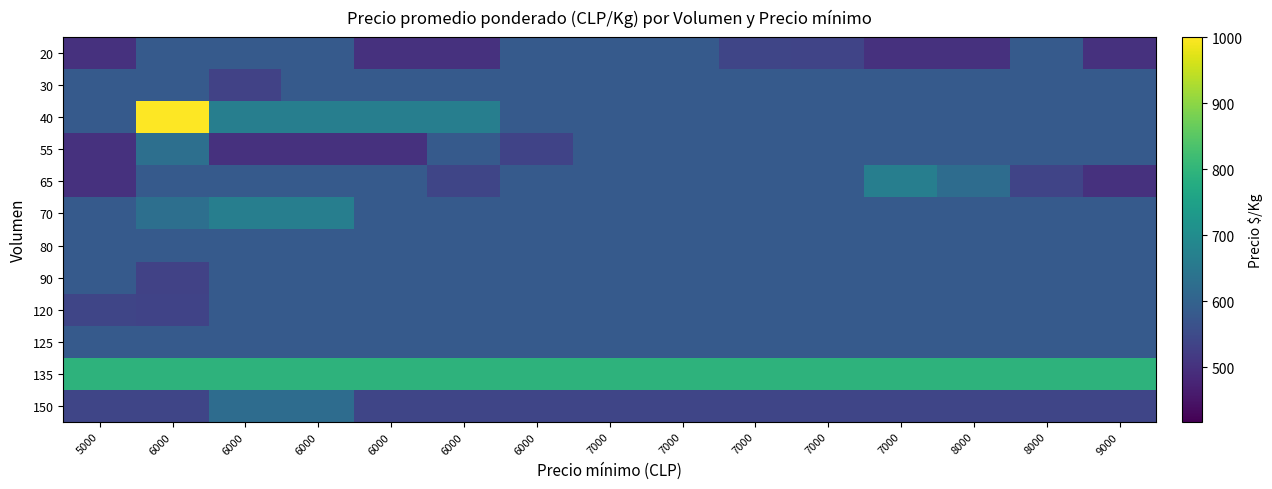

Rank the series by their maximum value, from lowest to highest.

20, 30, 80, 90, 120, 125, 150, 55, 65, 70, 135, 40